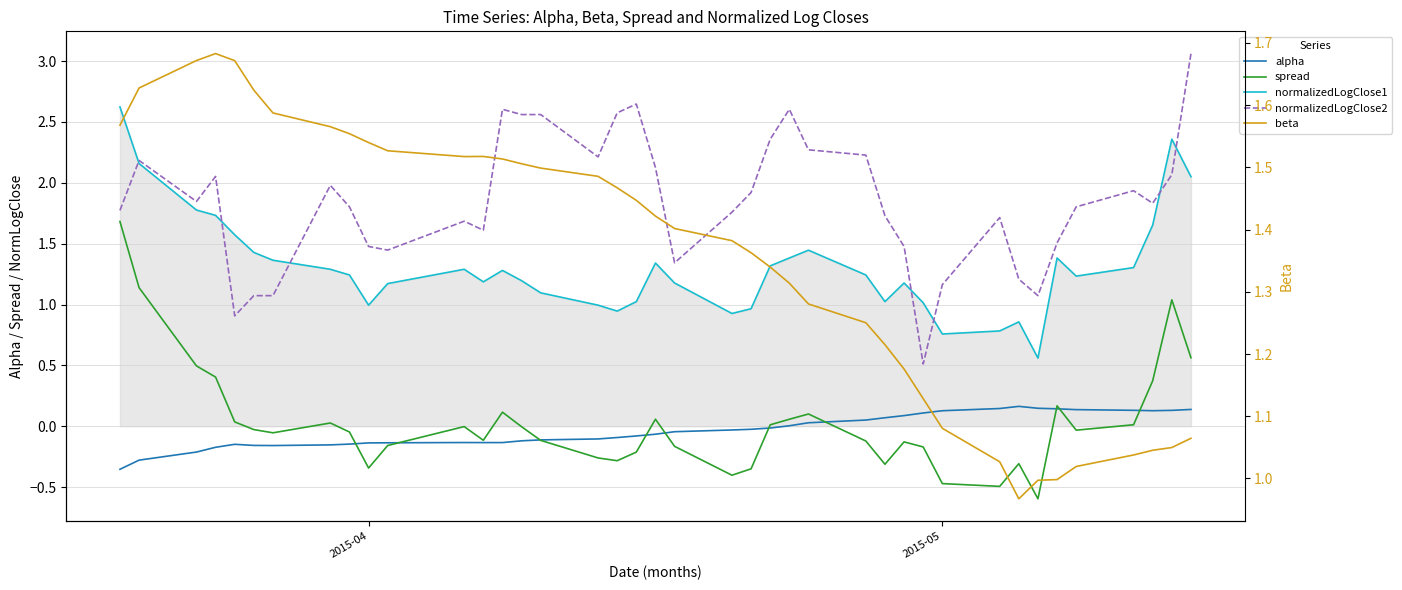

The value of alpha at 2 is -0.1. True or false?

False